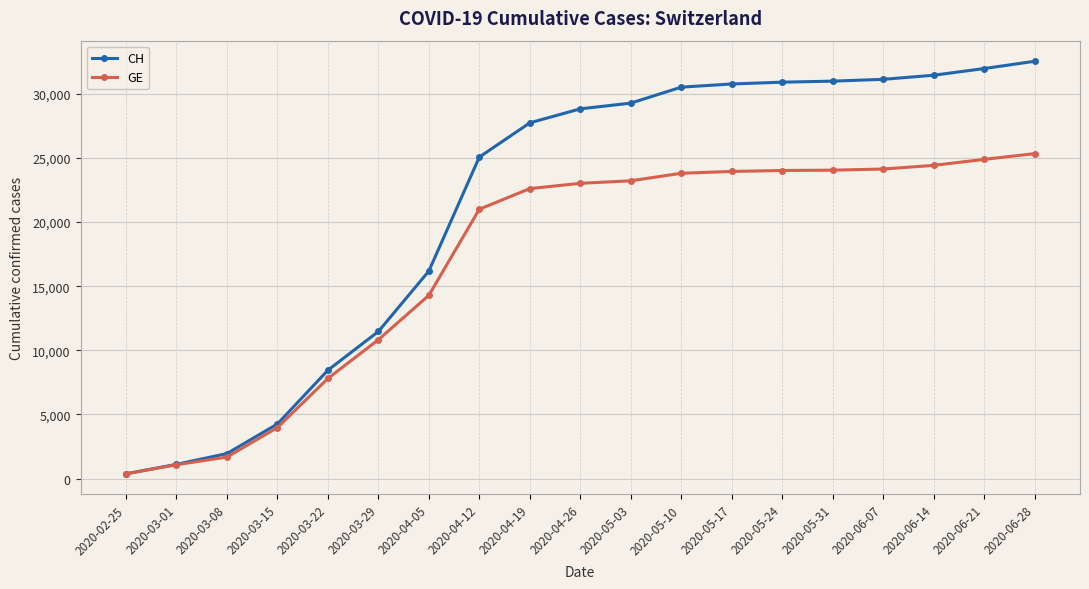

What are all the series names shown in the legend?

CH, GE